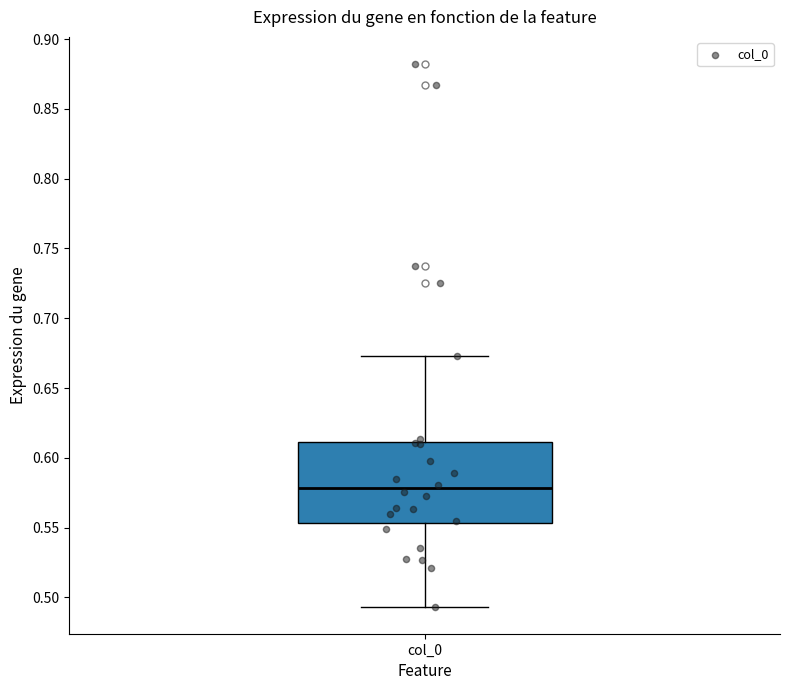

Read this box plot against the y-axis: the position of the median line, the range covered by the box, and the ends of both whiskers. The values are not printed on the chart, so give them approximately, as read against the axis.

median 0.580, box 0.555 to 0.610, whiskers 0.495 to 0.675